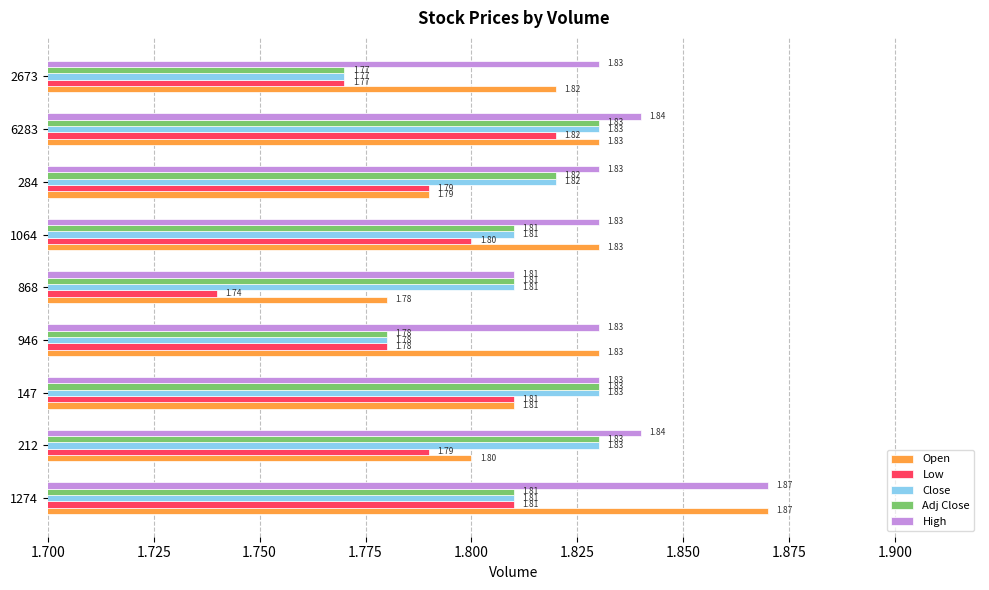

Which category has the highest value across all series?

1274